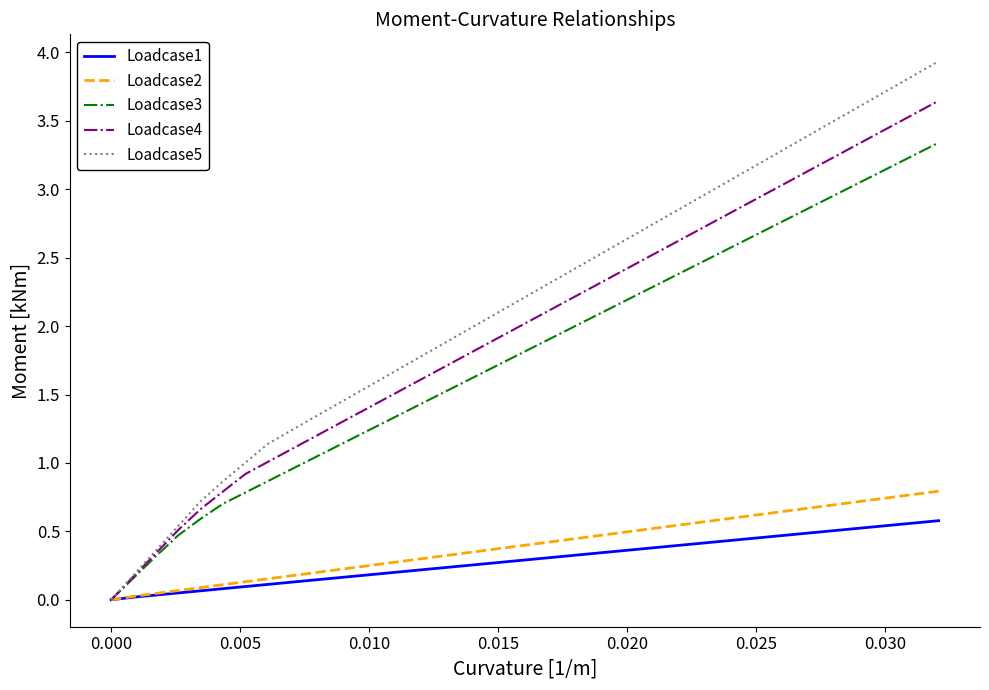

How many lines are shown in the chart?

5